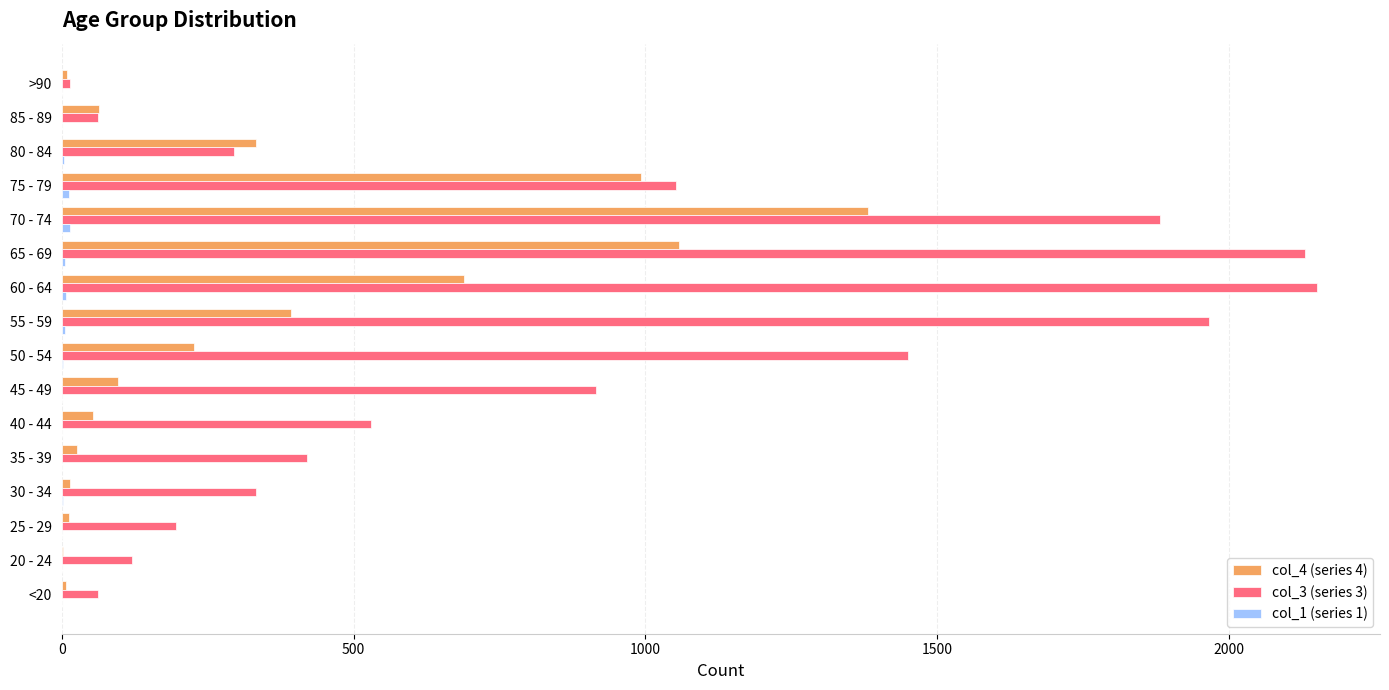

What is the maximum value shown in the chart?

2151